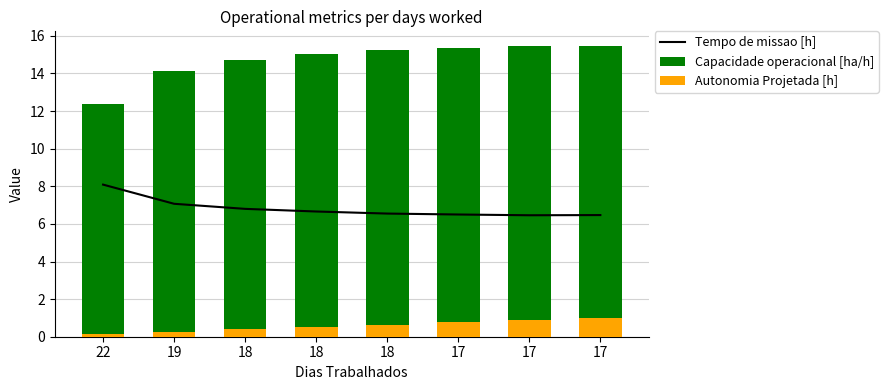

What is the value of the Autonomia Projetada [h] bar at the 6th from the left?

0.8